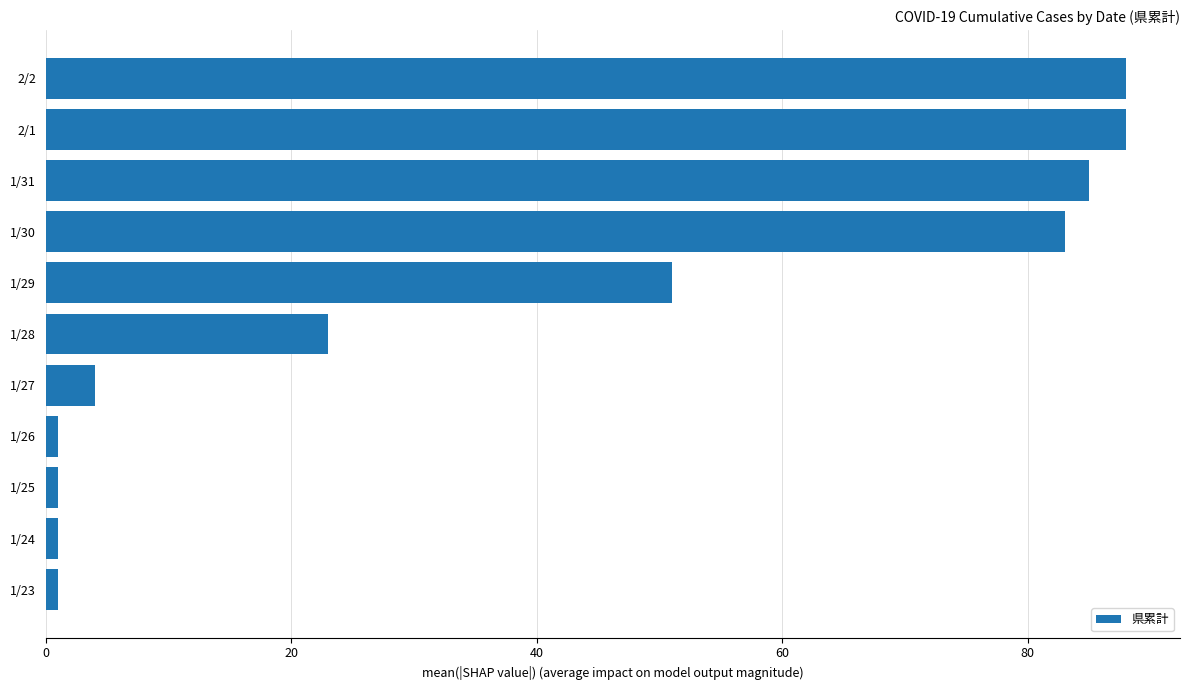

What is the label of the 5th bar from the top?

1/29